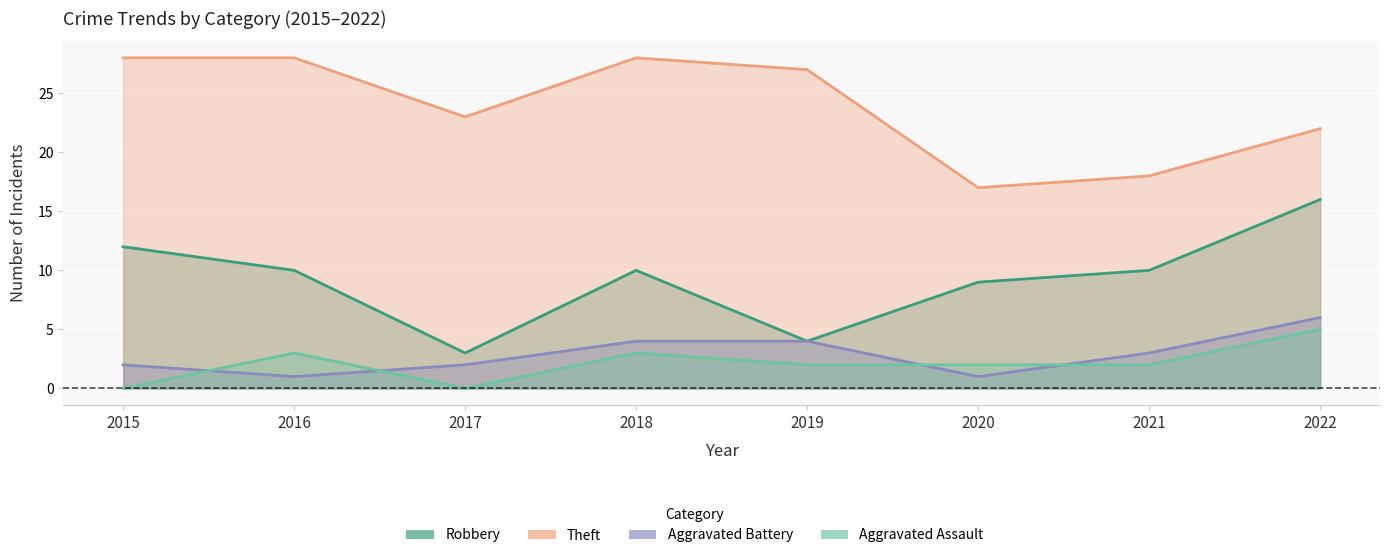

What is the sum of the Robbery values at 2015 and 2020?

21